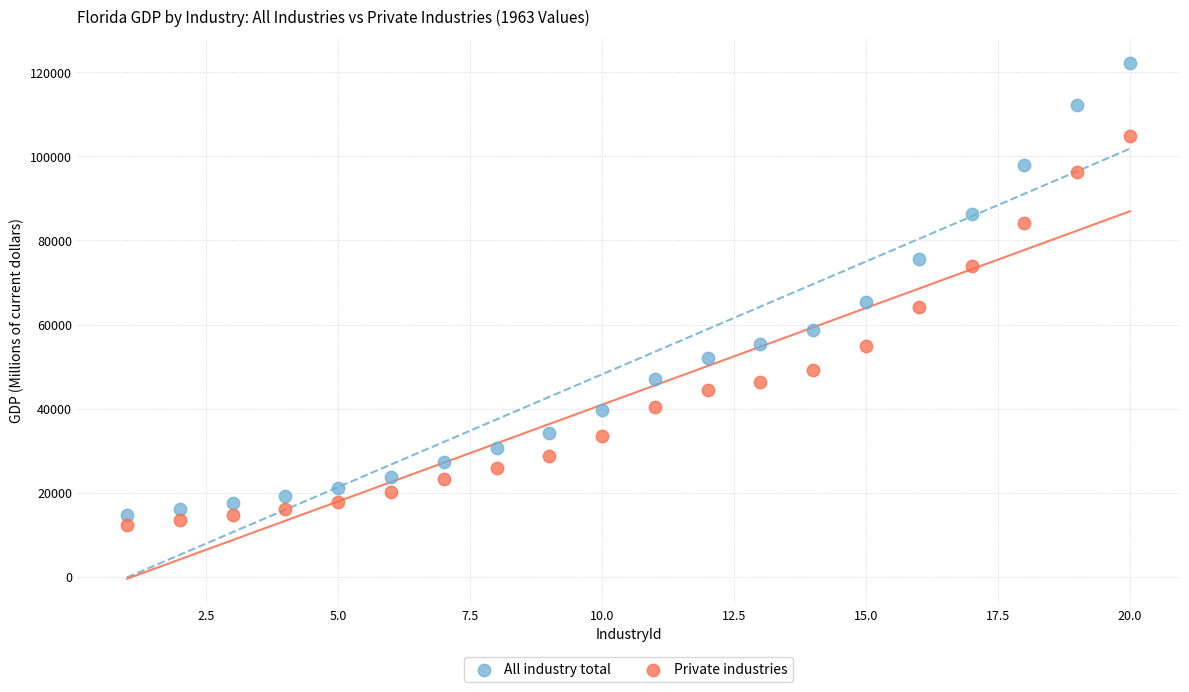

What is the X range (max minus min) for the scatter plot?

19.0